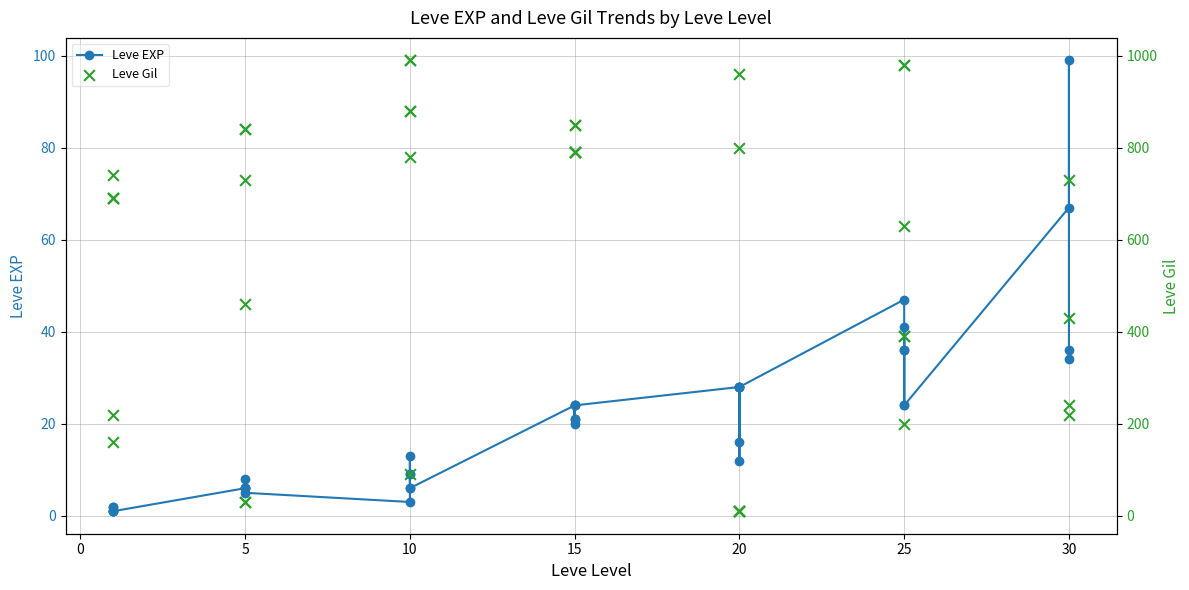

Which series contains the highest Y value?

Leve Gil